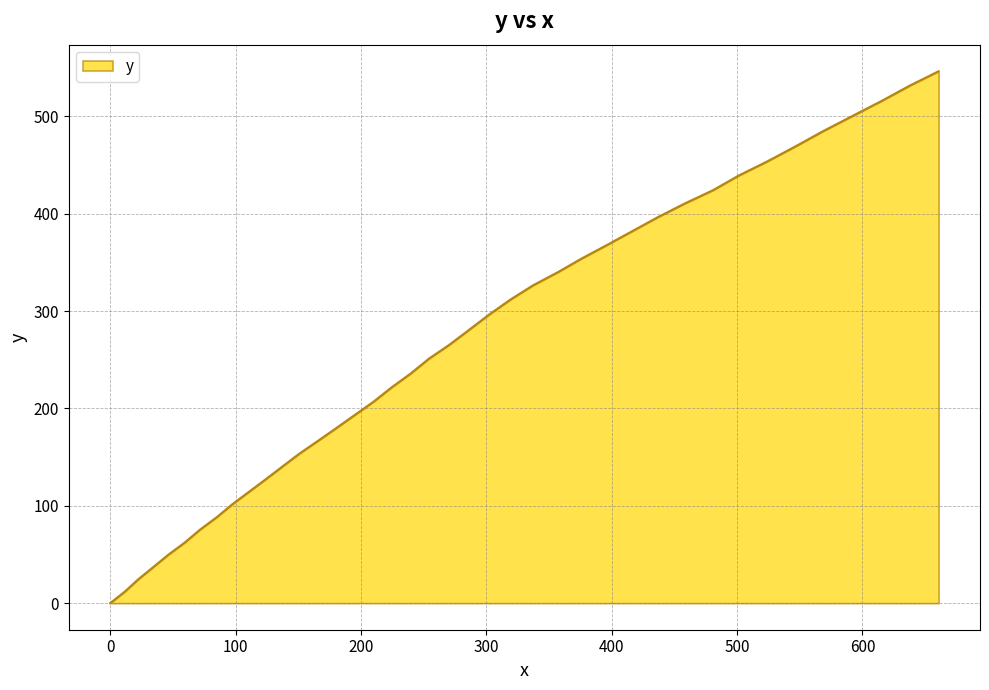

What is the difference between the maximum and minimum values?

546.3